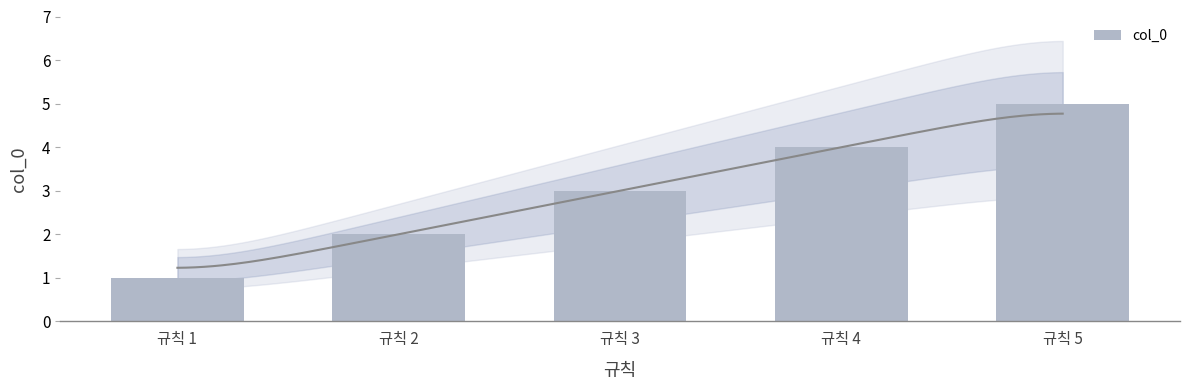

Which label corresponds to the smallest value in the chart?

규칙 1